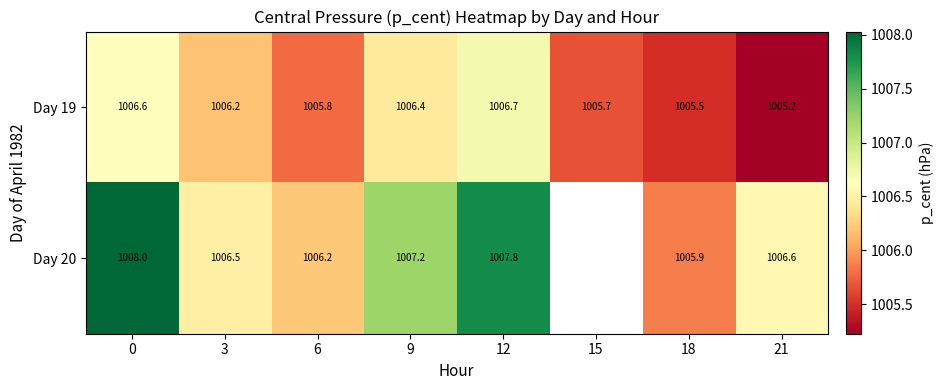

What is the average value of the Day 19 series?

1006.0